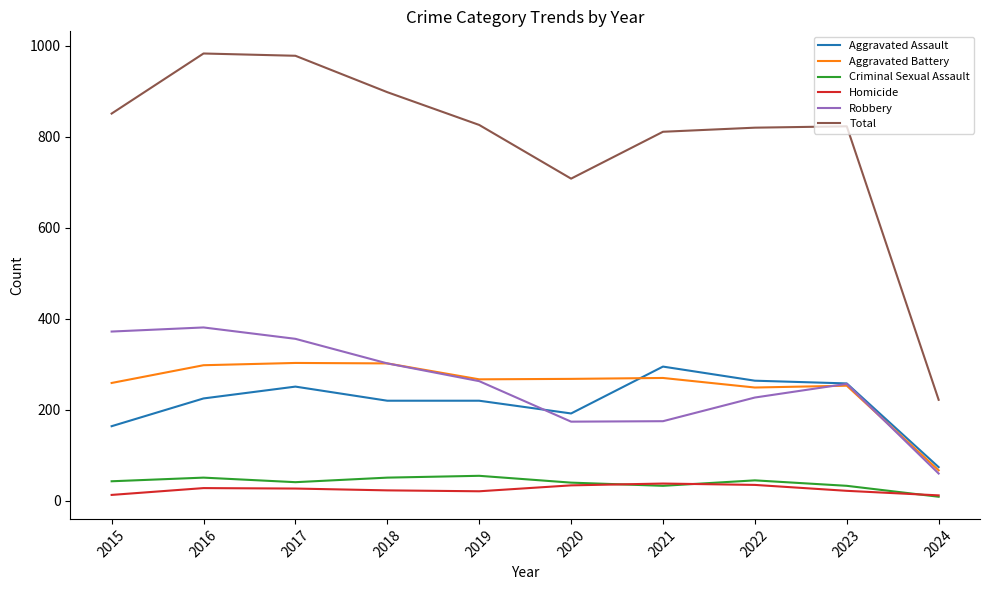

Does the chart display data point markers on the line(s)?

No